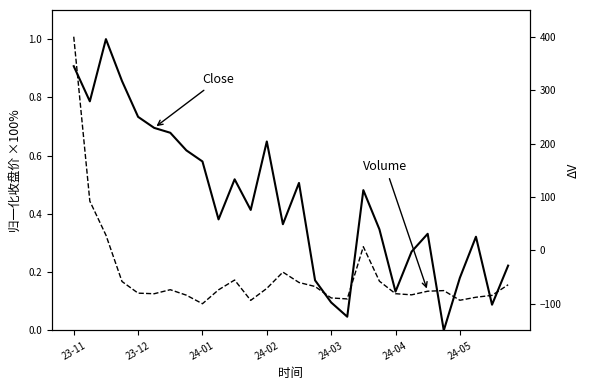

Where does the Volume series first go above -73?

23-11